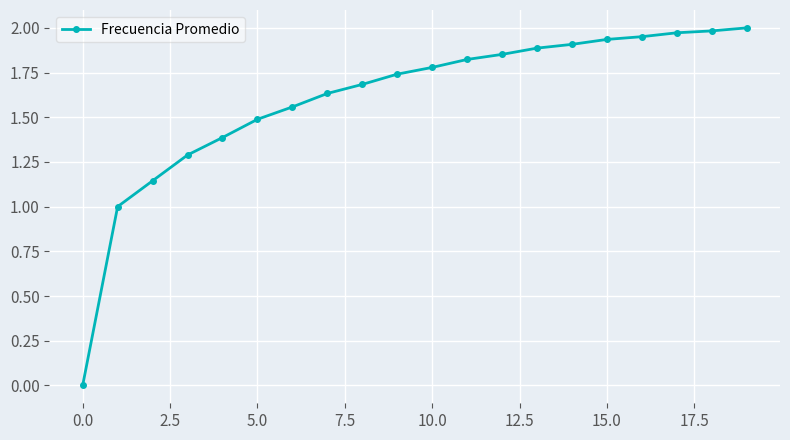

What is the sum of all values?

32.0